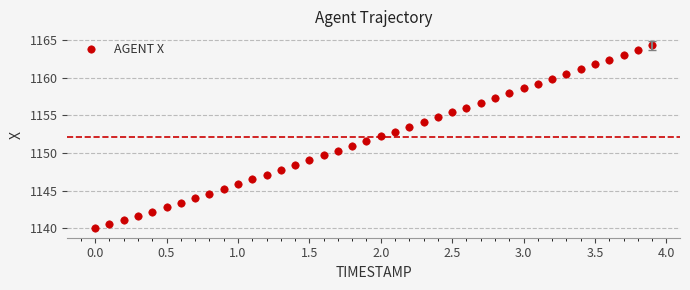

What is the range of X values (max minus min)?

3.9